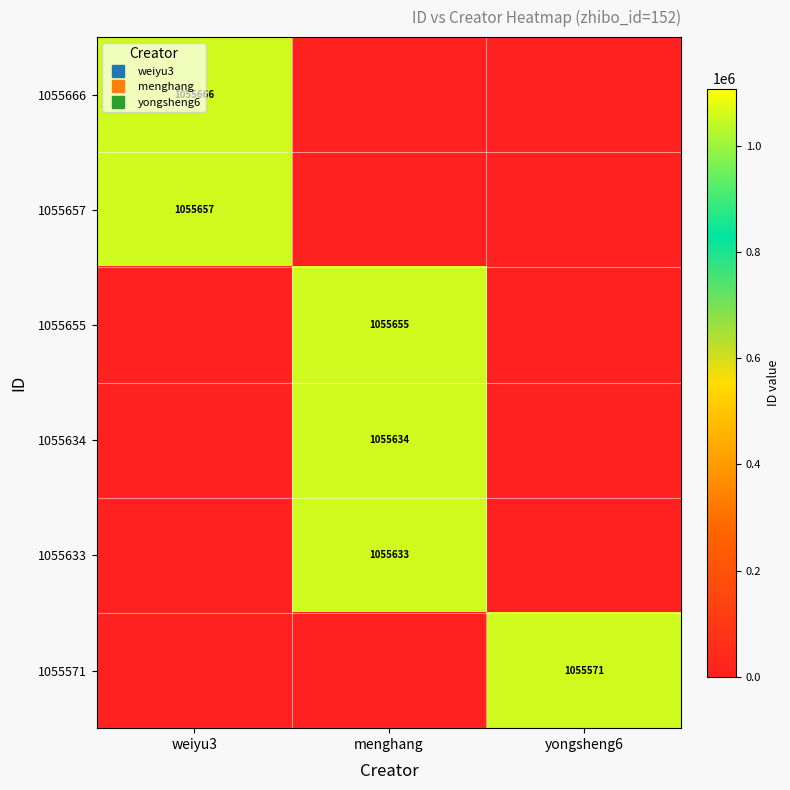

Rank the series by their maximum value, from lowest to highest.

1055571, 1055633, 1055634, 1055655, 1055657, 1055666